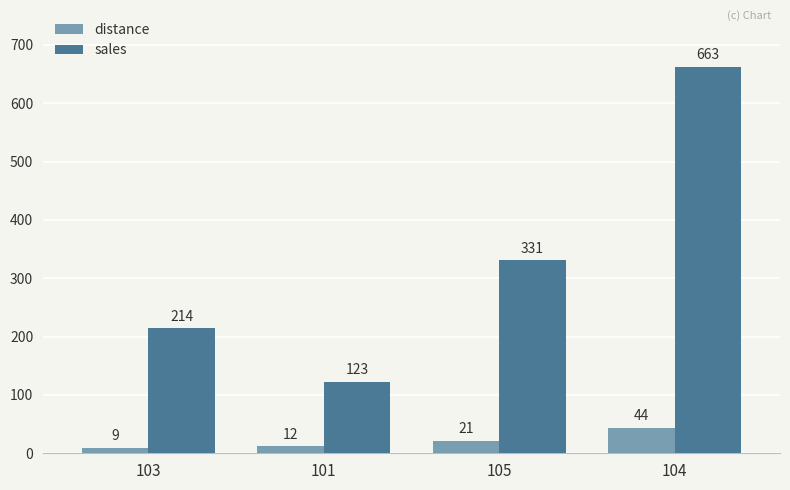

Count the number of categories in the chart.

4